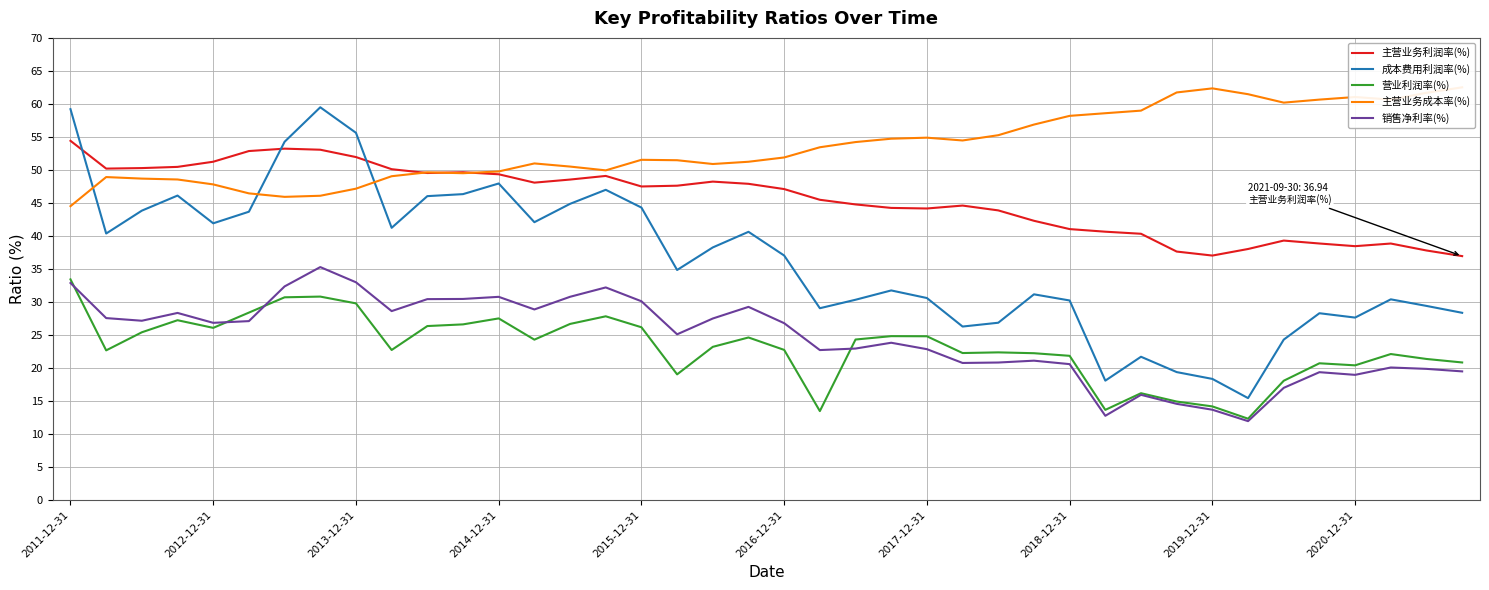

How many categories are shown in the chart?

40